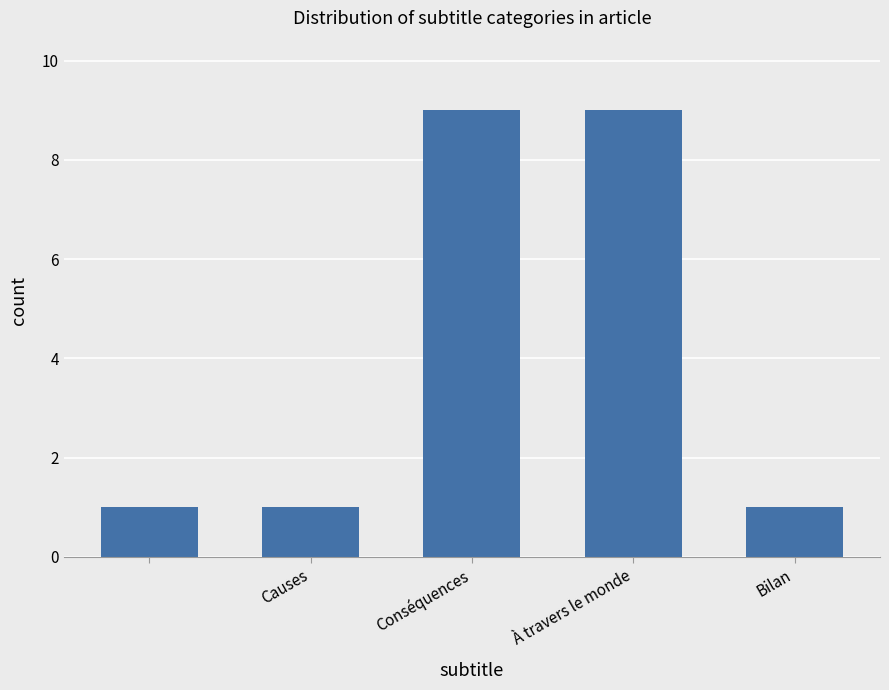

What is the smallest value displayed?

1